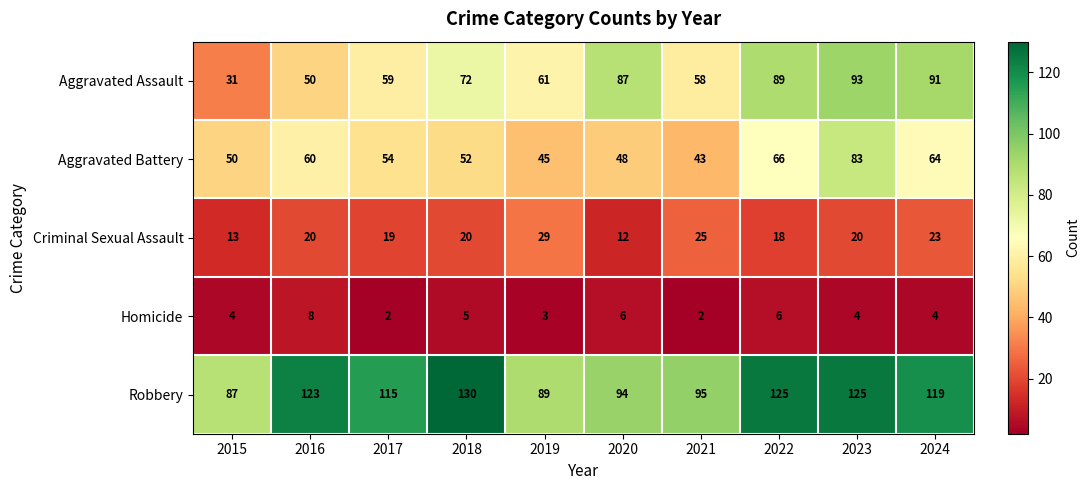

At which label is Robbery closest to 108?

2017